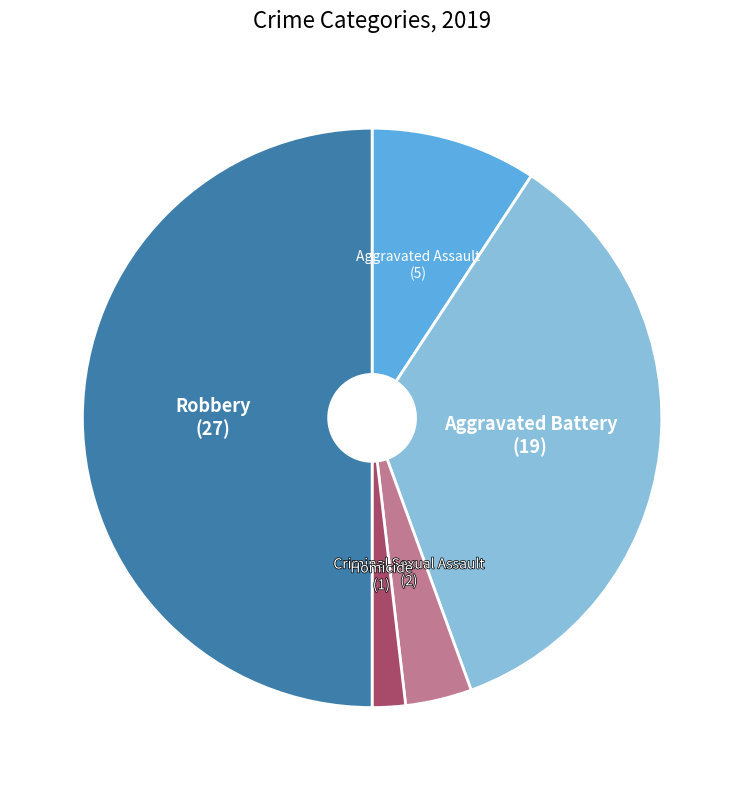

How many segments does this pie chart have?

5